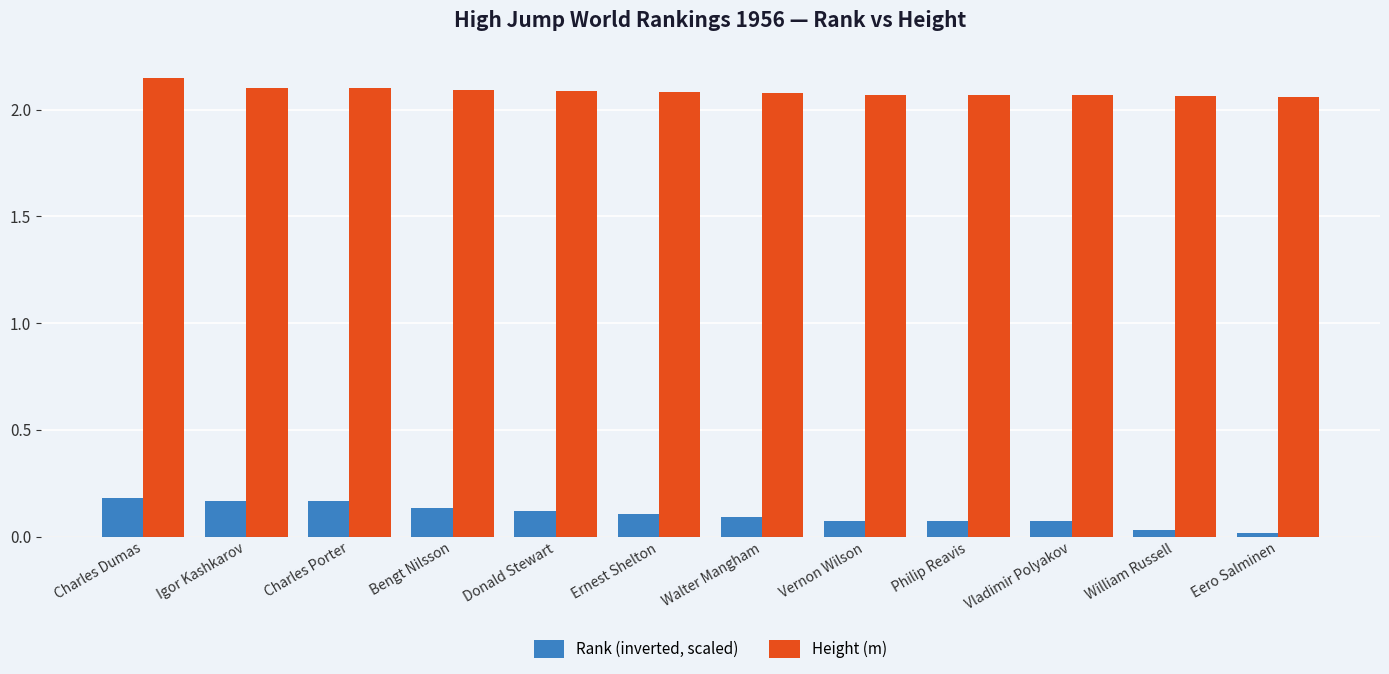

Between Igor Kashkarov and Eero Salminen, which series saw the biggest shift?

Rank (inverted, scaled)